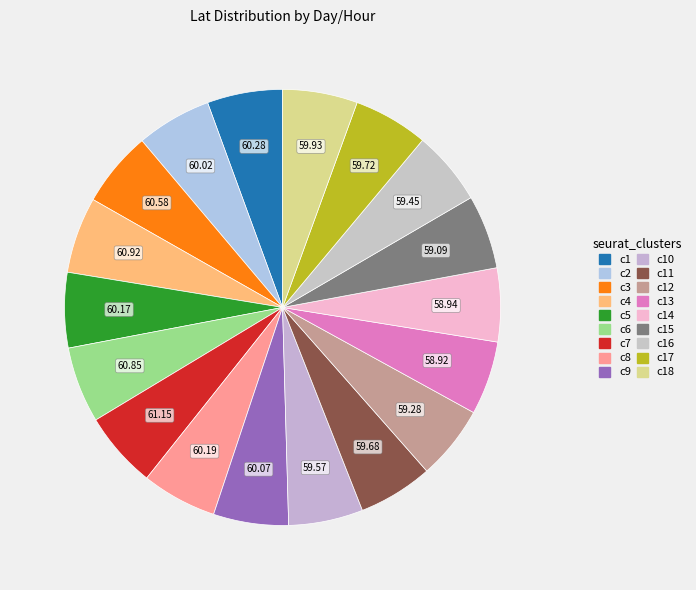

How many slices are in this pie chart?

18